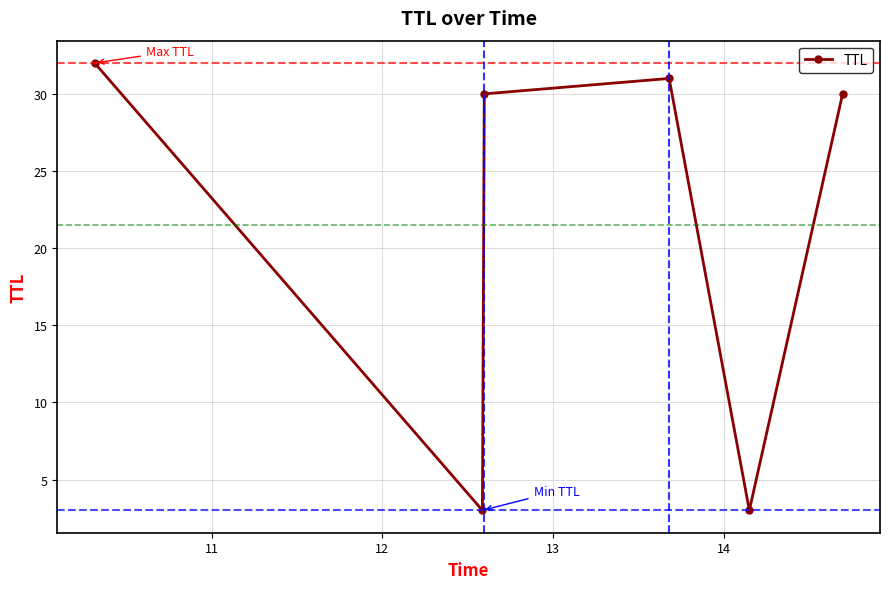

What is the sum of all values?

129